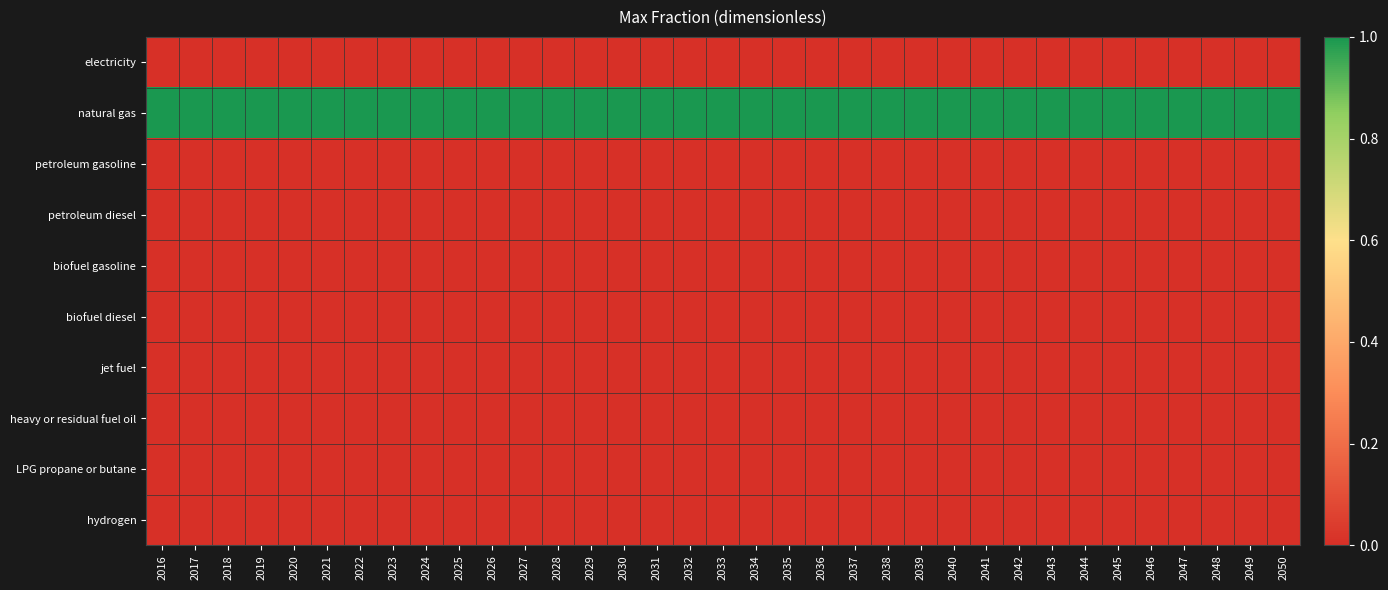

At which category does the chart reach its peak across all series?

2016